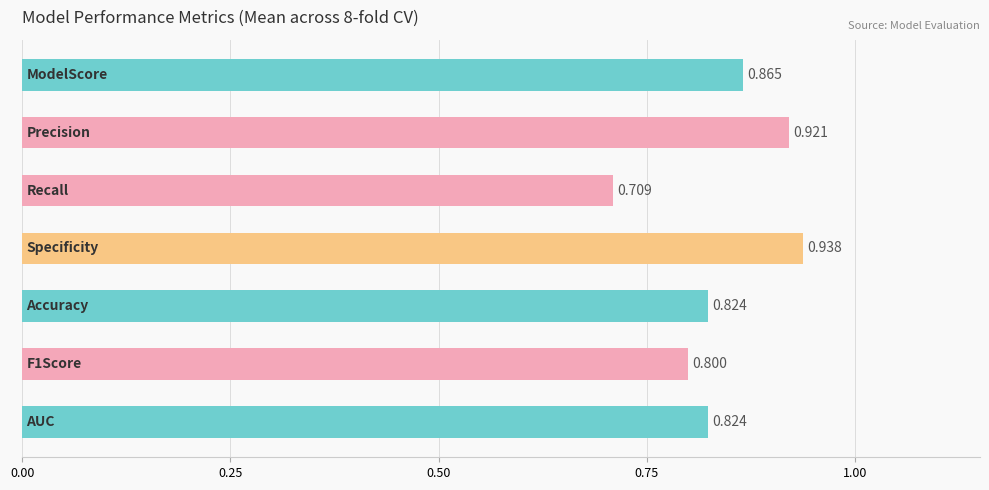

How many series are shown in this chart?

1